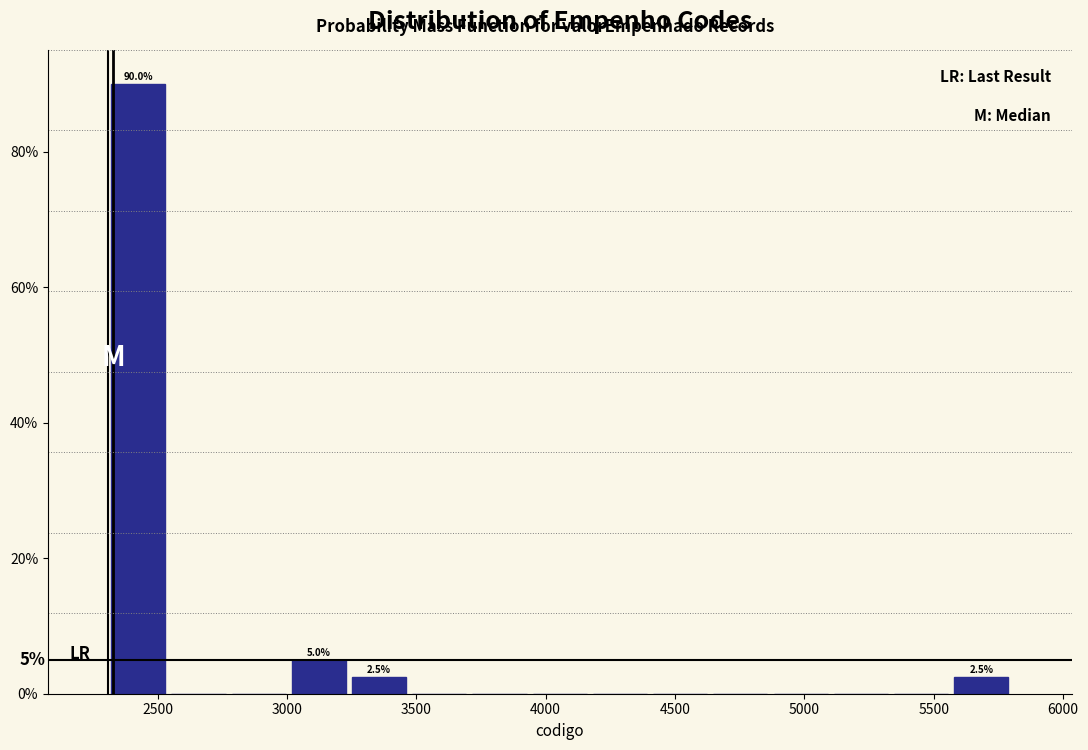

Over which range of the x-axis is the bar tallest?

2300 to 2550